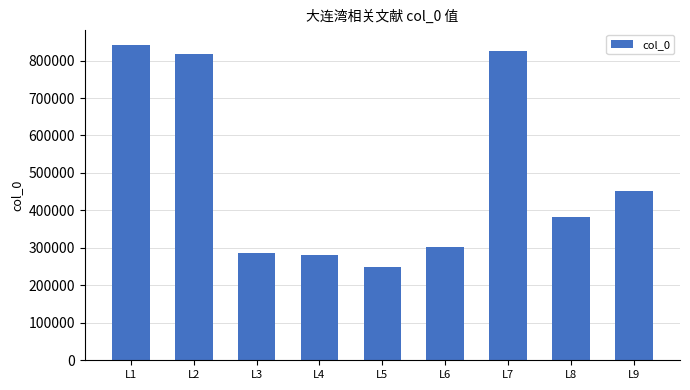

Approximately how many times larger is the value at L4 compared to L1?

0.3